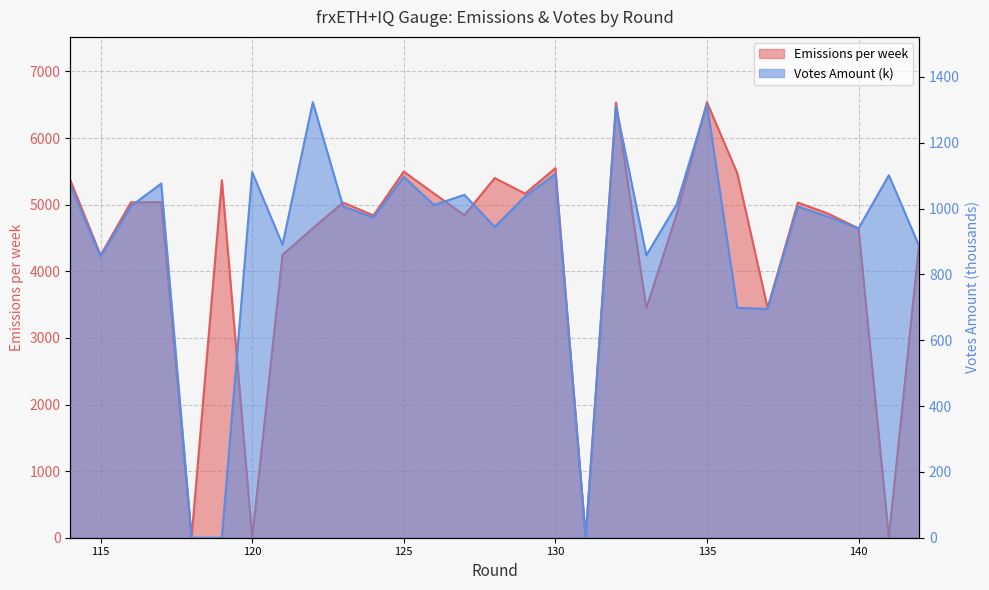

True or false: Votes Amount has a value of 1105.3 at 130.

True